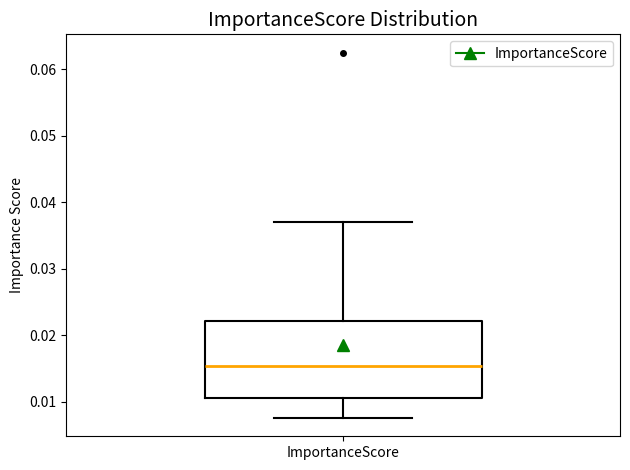

Where does the lower whisker of the box for ImportanceScore end on the y-axis? The values are not printed on the chart, so give them approximately, as read against the axis.

0.008